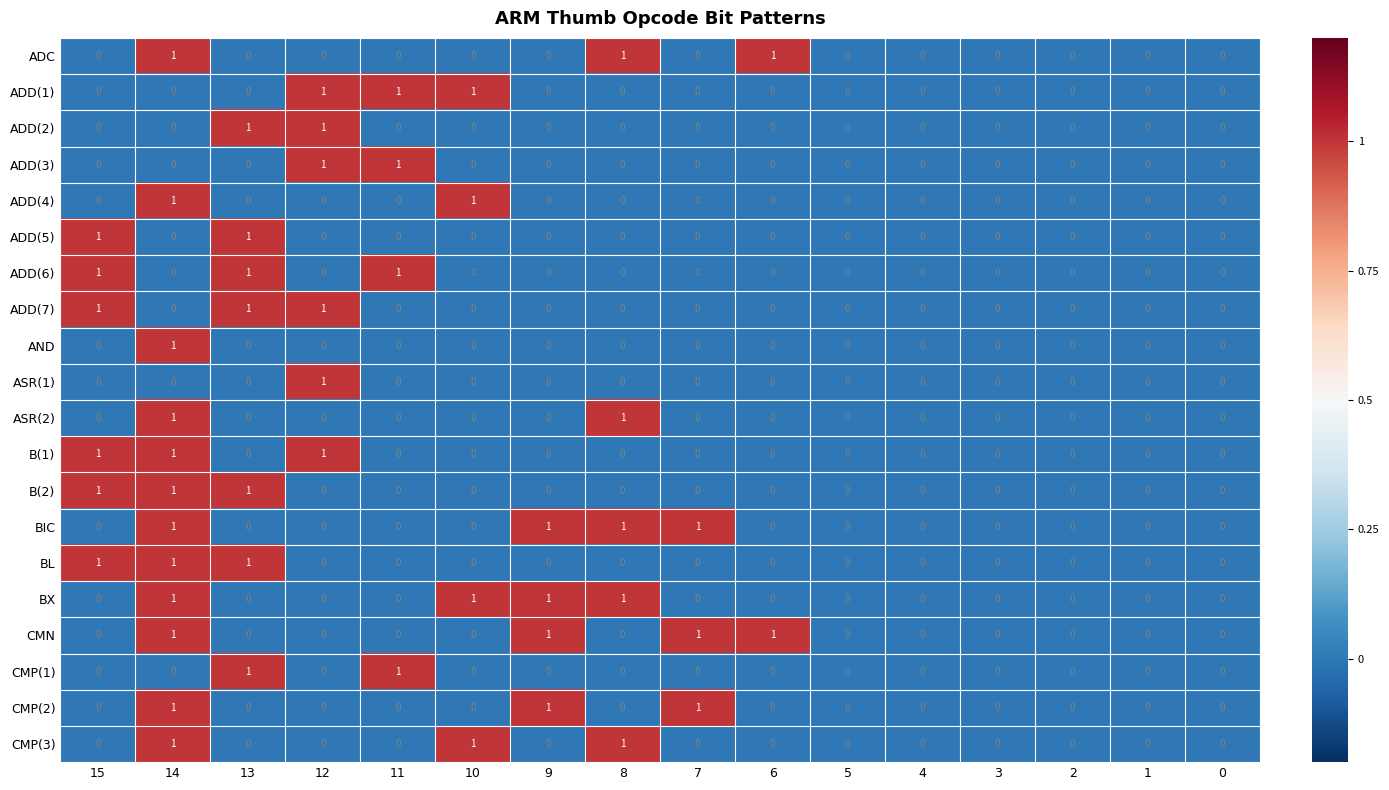

Is it true that ADD(6) equals 0 at 14?

True